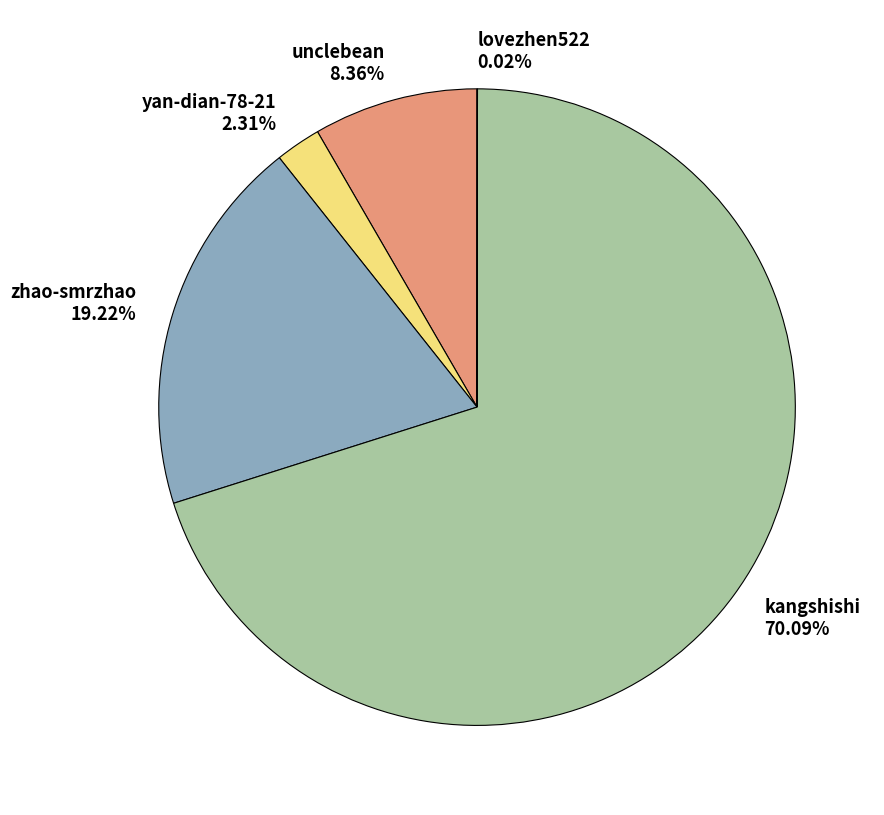

Which slice is the largest?

kangshishi